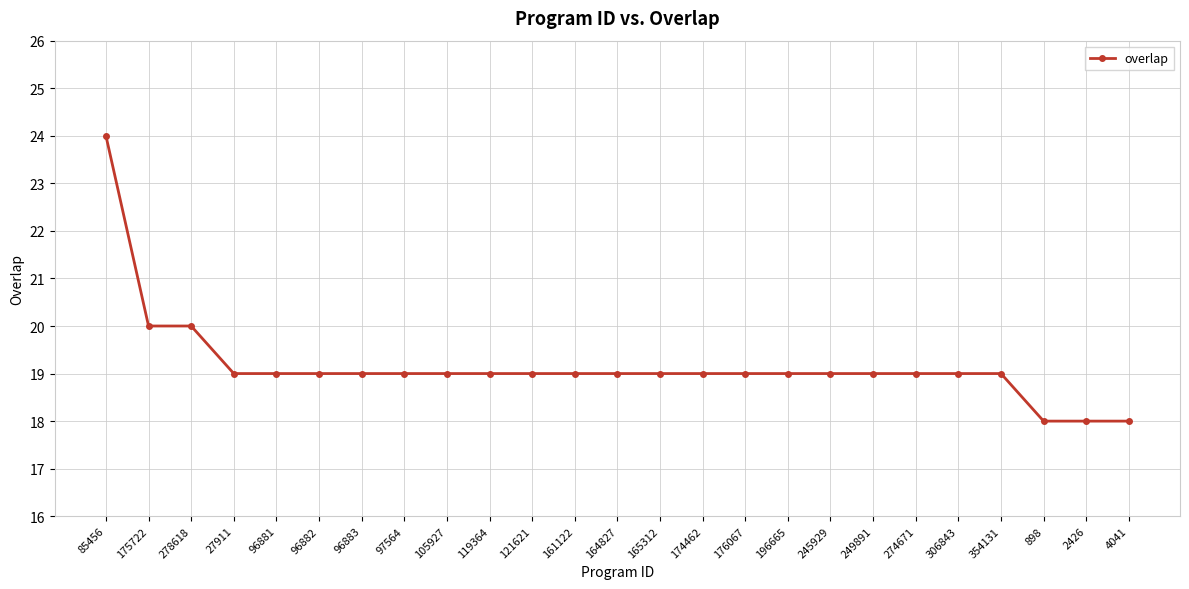

What is the minimum value shown in the chart?

18